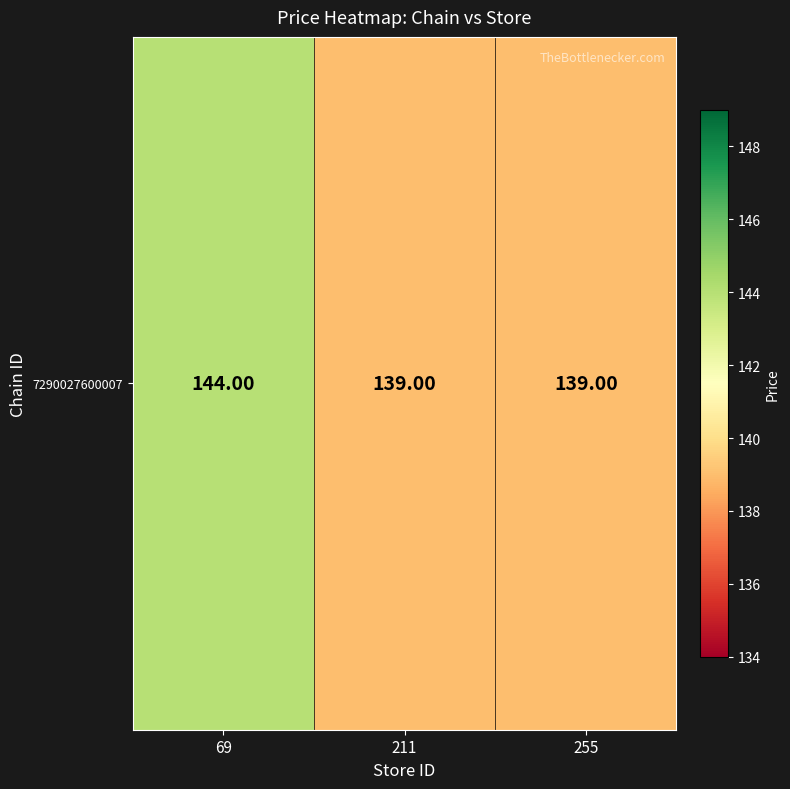

What is the difference between the maximum and minimum values?

5